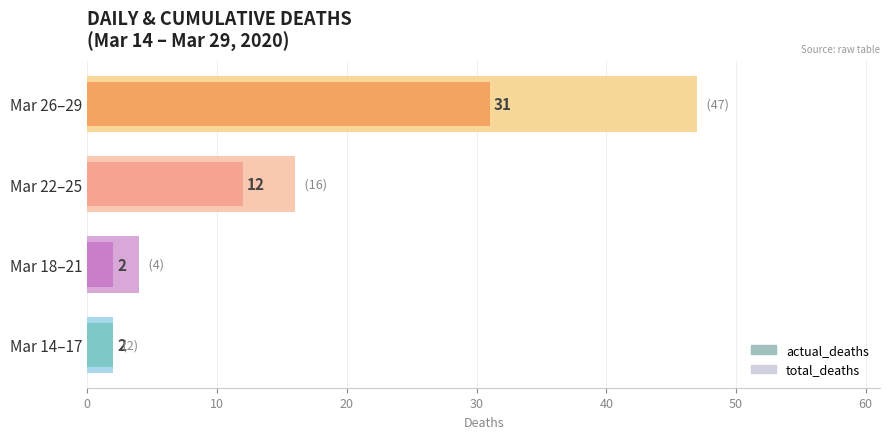

Between Mar 14–17 and Mar 18–21, which is larger?

Mar 18–21